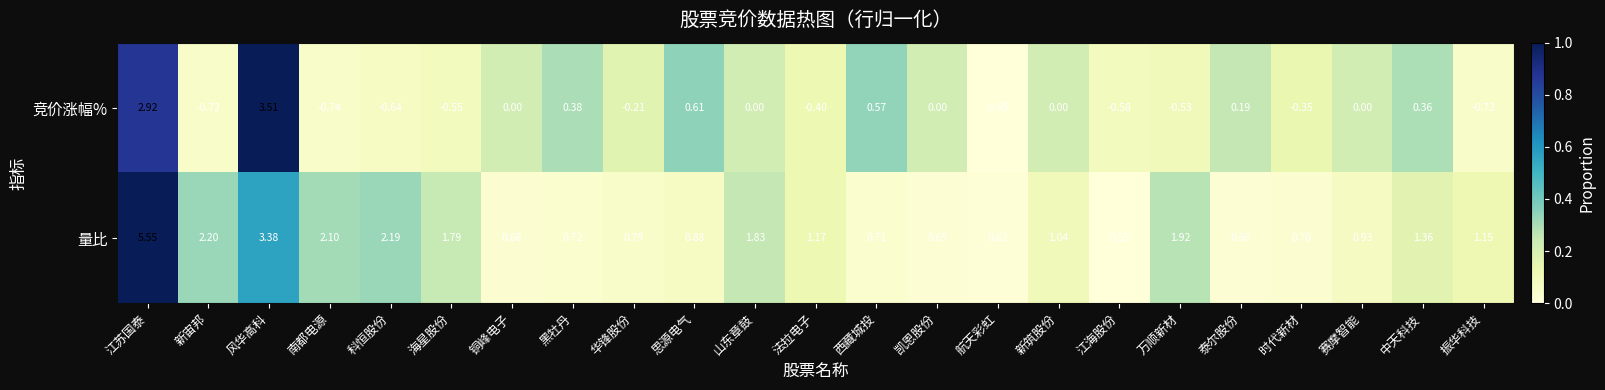

Where is 竞价涨幅% nearest to the value 1?

思源电气